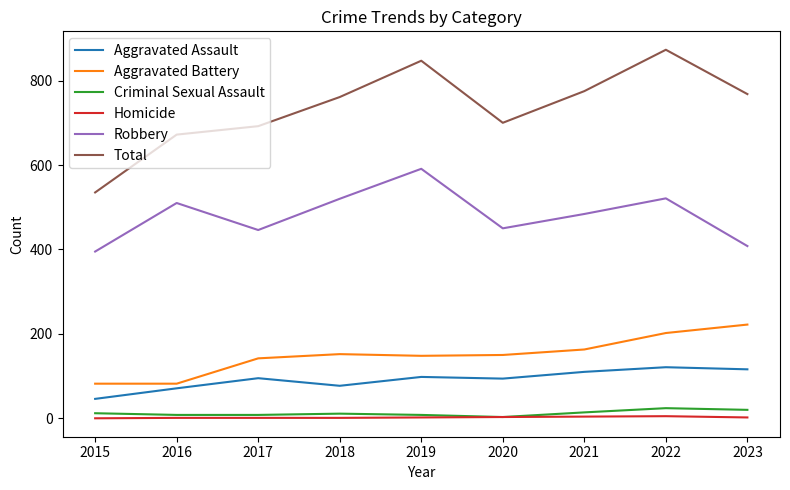

Which series has the largest total across all categories?

Total